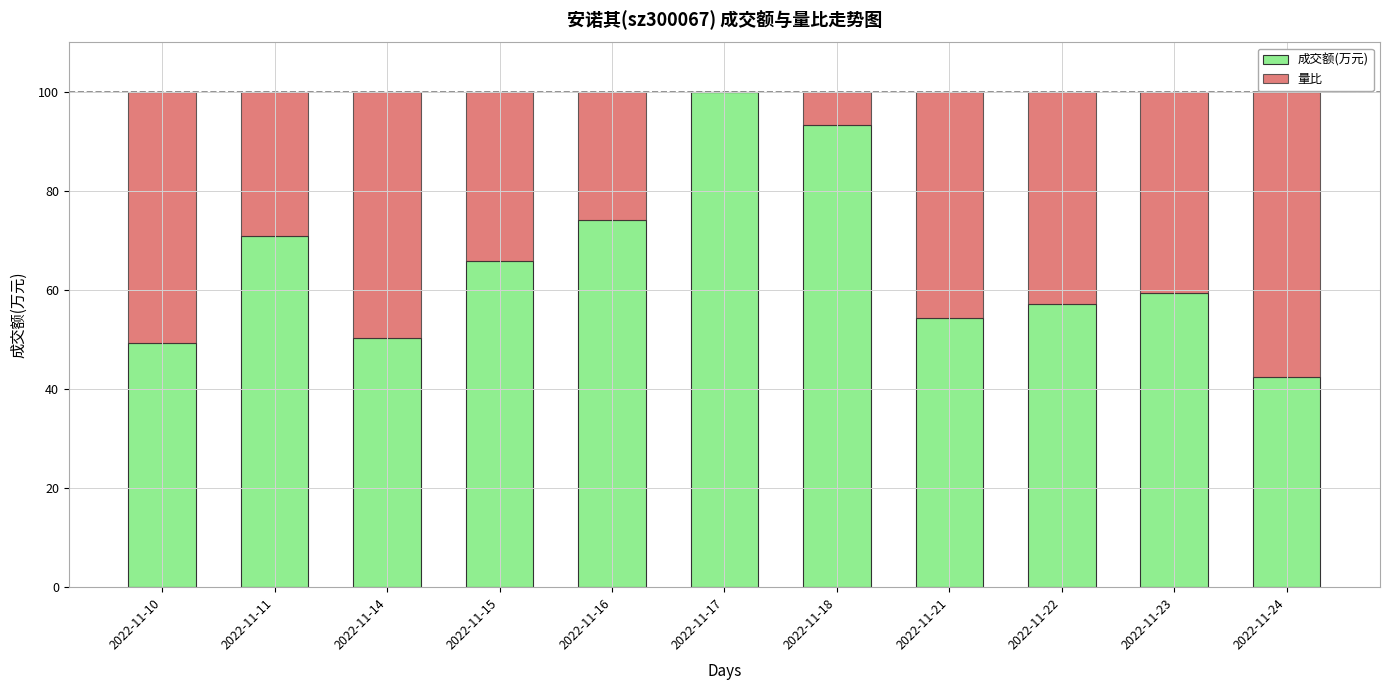

The value of 成交额(万元) at 2022-11-22 is 84.8. True or false?

False